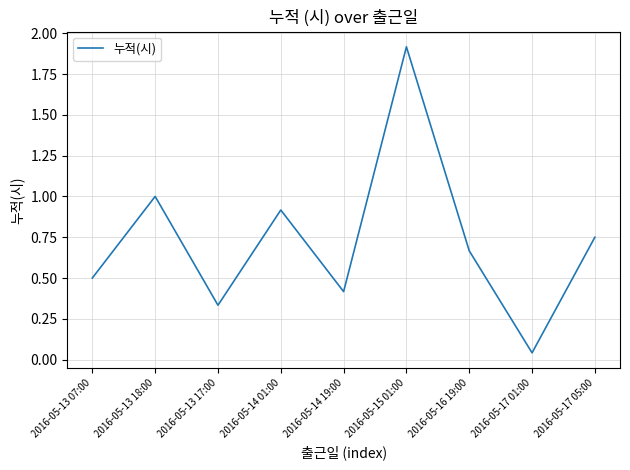

What position from the right is 2016-05-13 17:00?

7